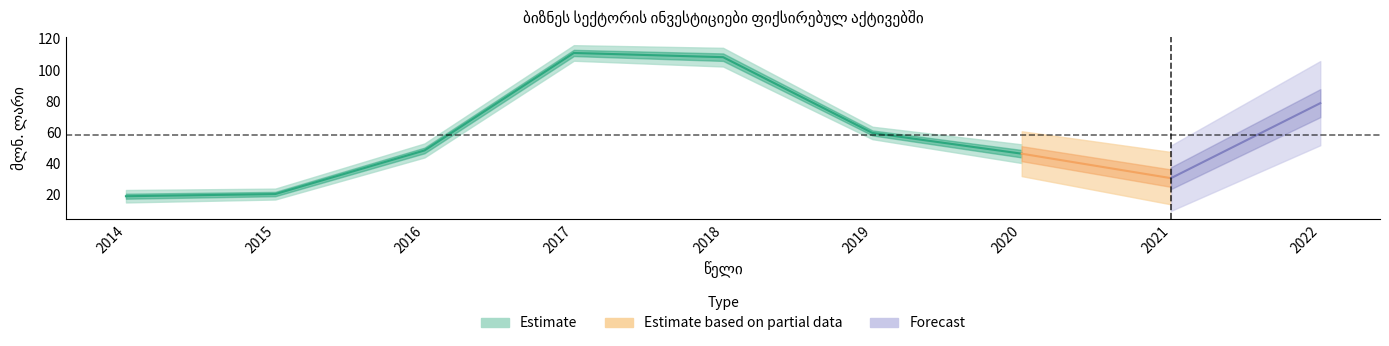

List the labels in order of value, largest first.

2017, 2018, 2022, 2019, 2016, 2020, 2021, 2015, 2014